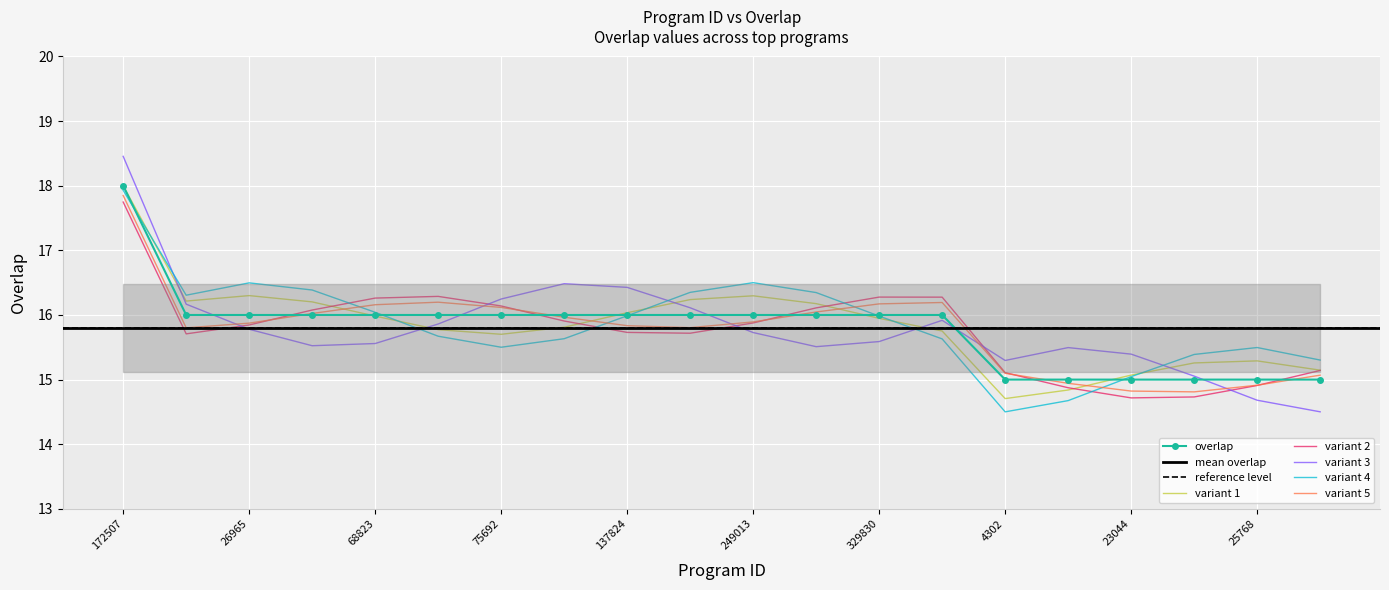

List the labels in order of value, smallest first.

4302, 22156, 23044, 23045, 25768, 72342, 6491, 26965, 52106, 68823, 71408, 75692, 87259, 137824, 182767, 249013, 258468, 329830, 339573, 172507